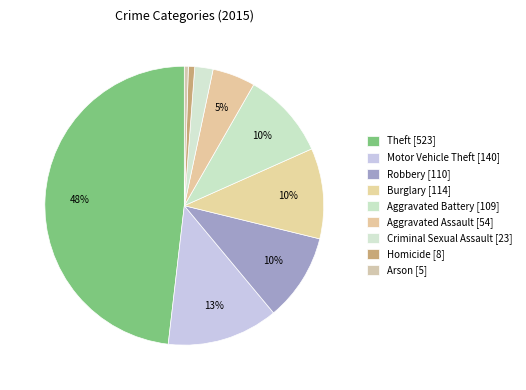

Does any single category account for the majority?

No